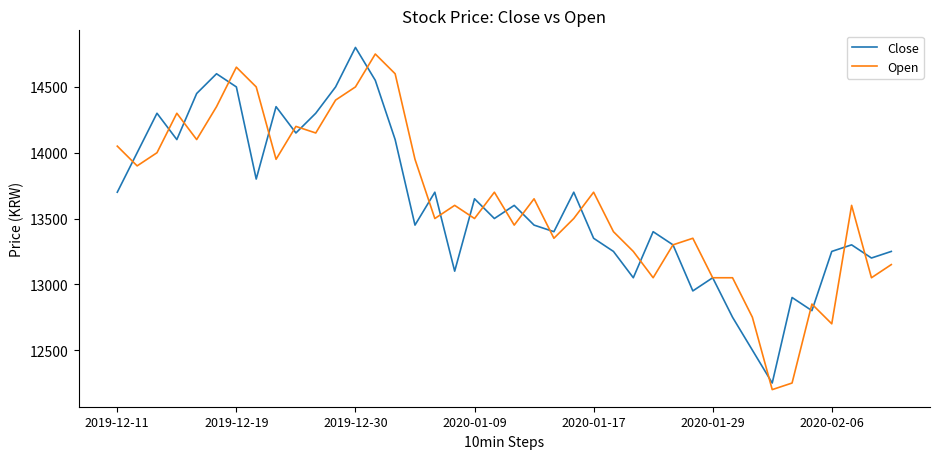

What is the highest value of the Close series?

14800